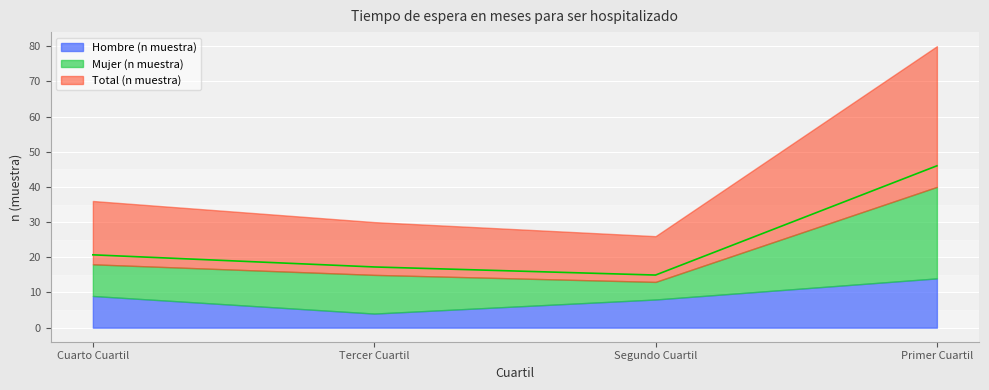

How many lines are shown in the chart?

3